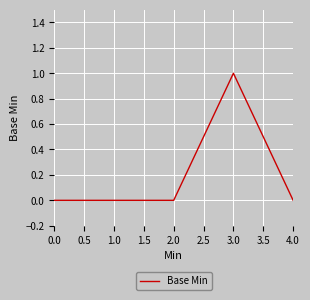

The value at 3.0 is 1. True or false?

True